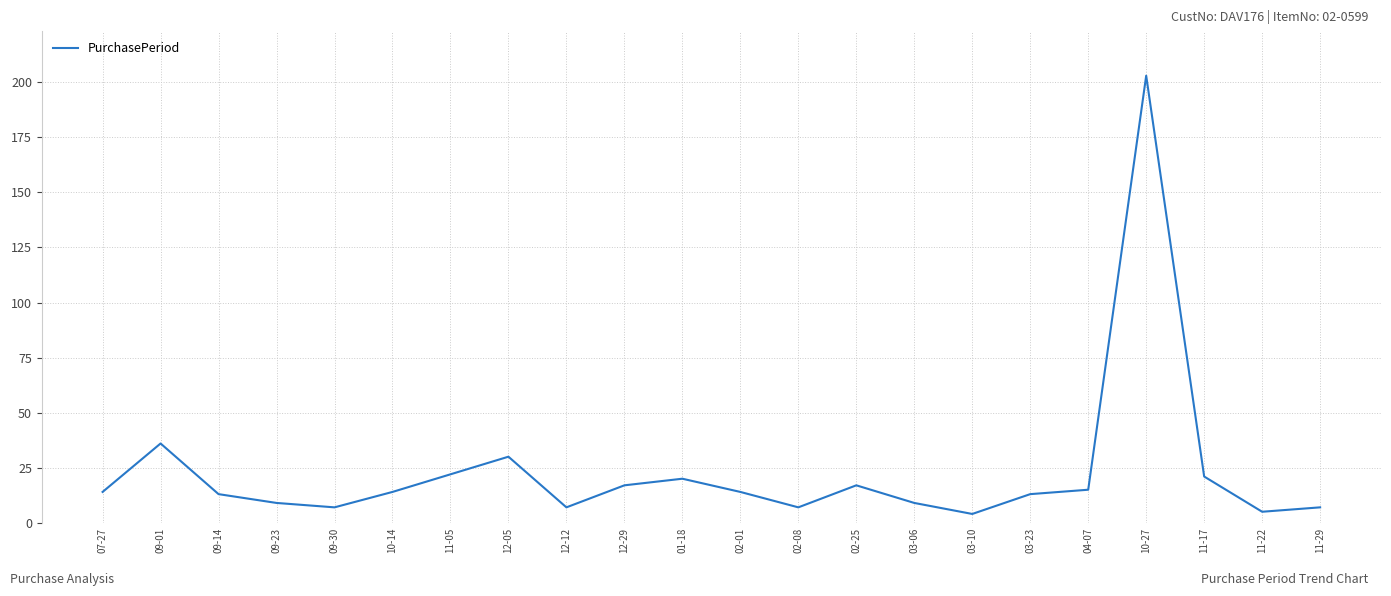

What is the change in value from 12-12 to 11-22?

-2